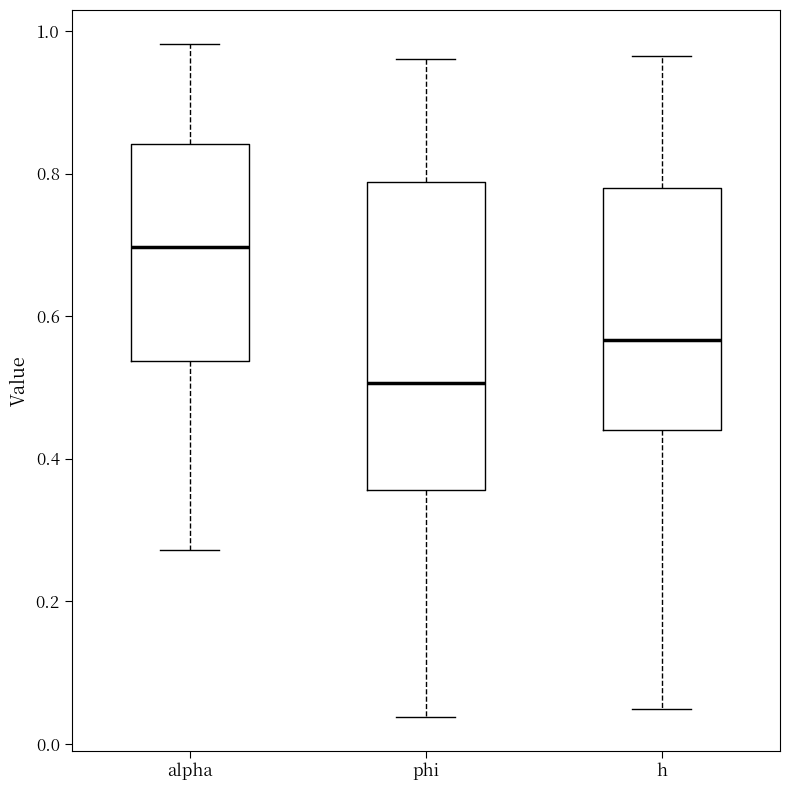

Reading left to right, transcribe this box plot: for each box, give where its median line is, the range the box spans, and where its two whiskers end, as read against the y-axis. The values are not printed on the chart, so give them approximately, as read against the axis.

alpha: median 0.70, box 0.54 to 0.84, whiskers 0.28 to 0.98
phi: median 0.50, box 0.36 to 0.78, whiskers 0.04 to 0.96
h: median 0.56, box 0.44 to 0.78, whiskers 0.04 to 0.96